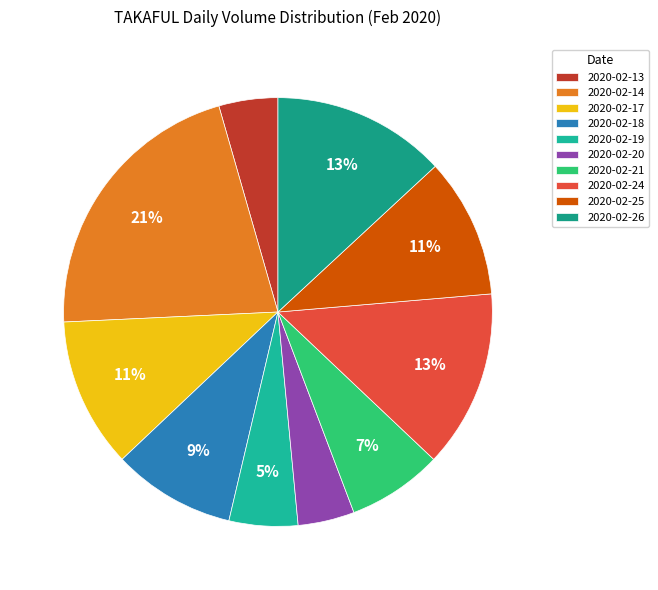

What percentage is NOT represented by 2020-02-17?

88.7%